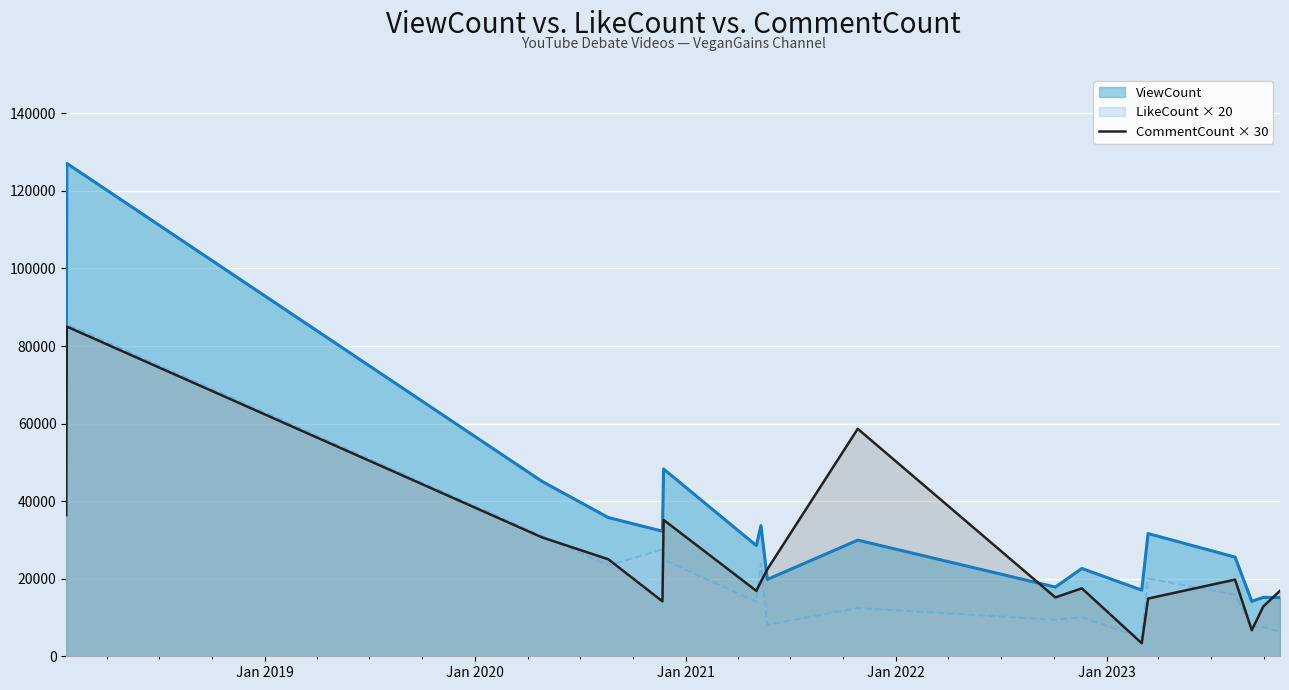

What is the greatest value displayed?

127094